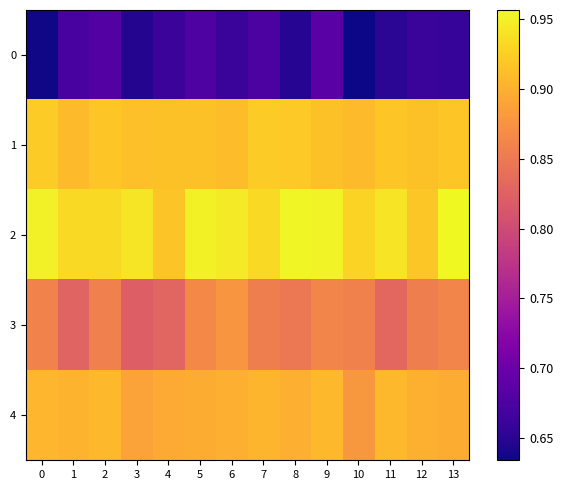

Reading left to right, list all the values displayed in this chart.

0: 0=0.6	1=0.7	2=0.7	3=0.6	4=0.7	5=0.7	6=0.7	7=0.7	8=0.6	9=0.7	10=0.6	11=0.7	12=0.7	13=0.7
1: 0=0.9	1=0.9	2=0.9	3=0.9	4=0.9	5=0.9	6=0.9	7=0.9	8=0.9	9=0.9	10=0.9	11=0.9	12=0.9	13=0.9
2: 0=0.9	1=0.9	2=0.9	3=0.9	4=0.9	5=1.0	6=0.9	7=0.9	8=1.0	9=1.0	10=0.9	11=0.9	12=0.9	13=1.0
3: 0=0.9	1=0.8	2=0.9	3=0.8	4=0.8	5=0.9	6=0.9	7=0.9	8=0.8	9=0.9	10=0.9	11=0.8	12=0.9	13=0.9
4: 0=0.9	1=0.9	2=0.9	3=0.9	4=0.9	5=0.9	6=0.9	7=0.9	8=0.9	9=0.9	10=0.9	11=0.9	12=0.9	13=0.9